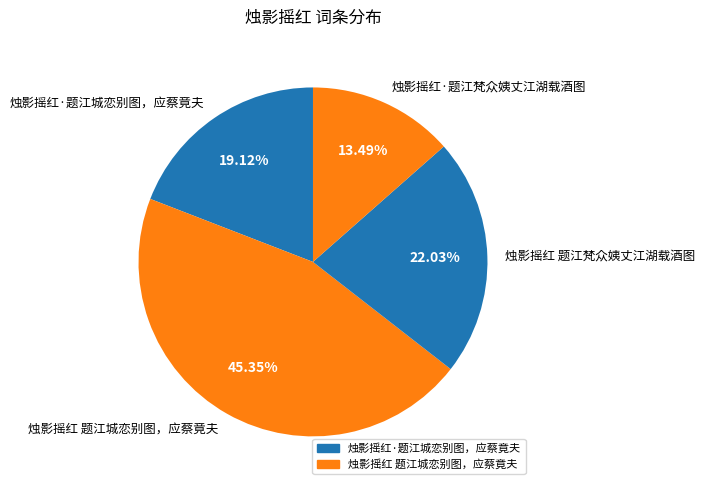

What percentage is the 烛影摇红·题江城恋别图，应蔡竟夫 slice, to the nearest percent?

19%